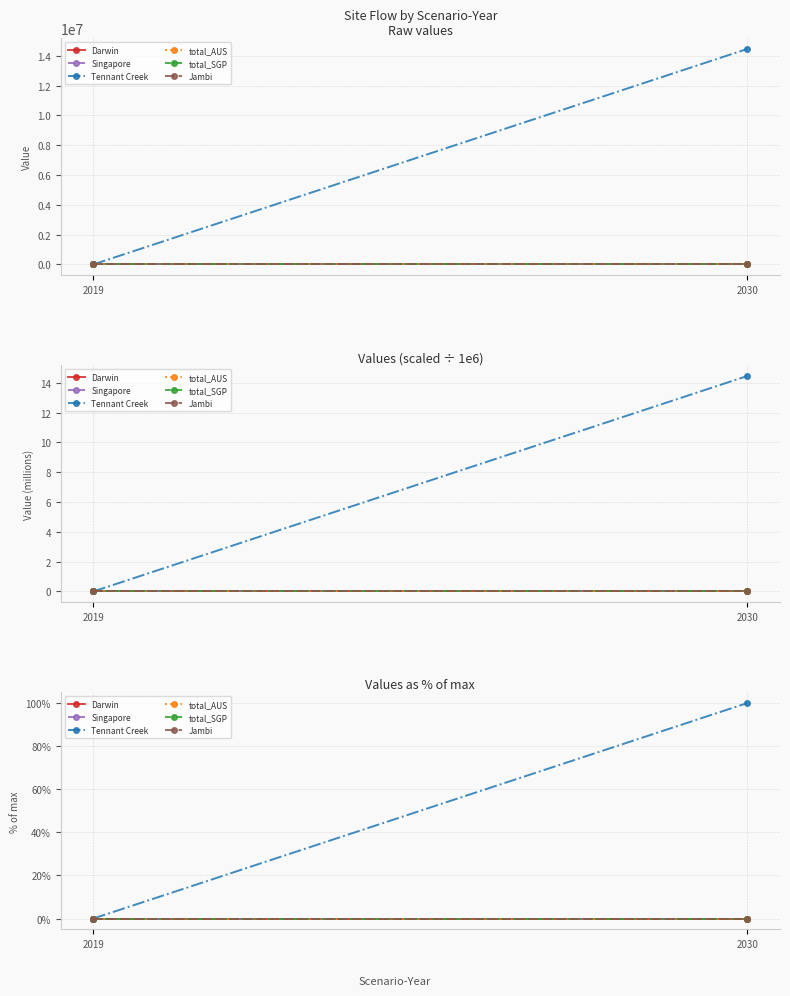

Which has a higher value, 2030 or 2019?

2030